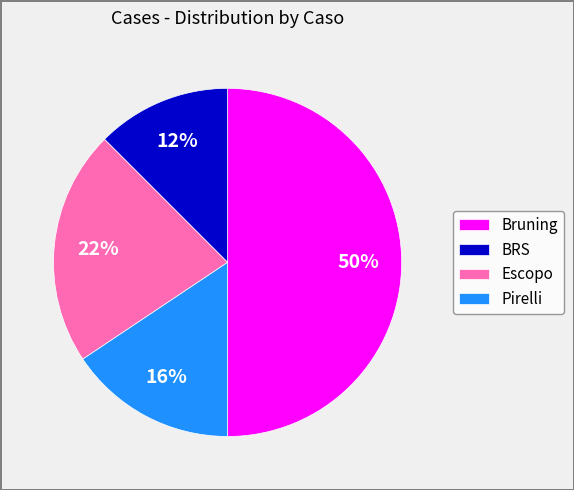

To the nearest percent, what is the combined percentage of Escopo and BRS?

34%